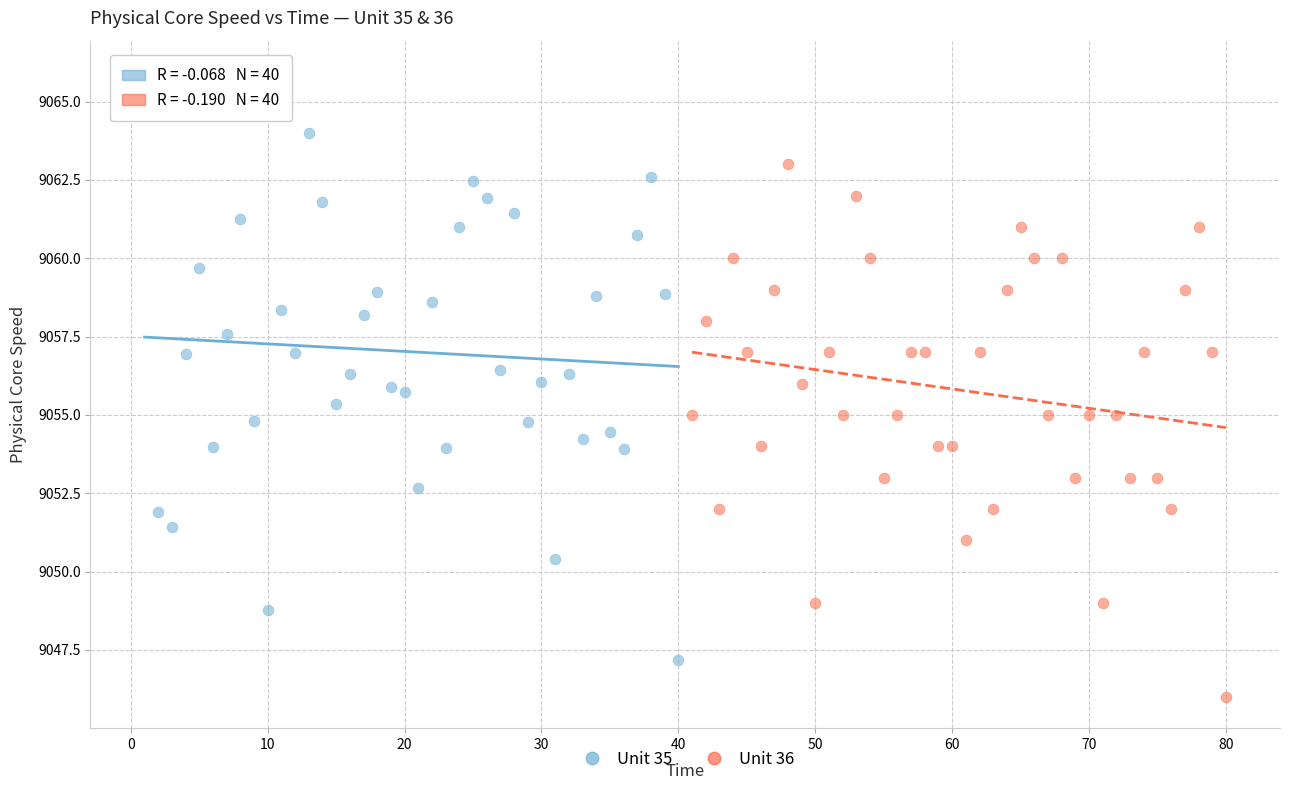

Which series reaches the maximum Y coordinate?

Unit 35